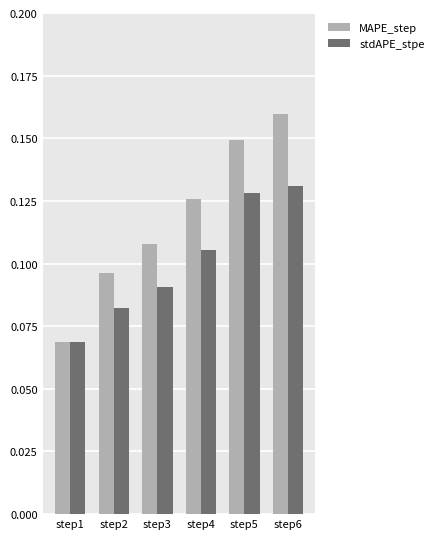

True or false: MAPE_step has a value of 0.3 at step5.

False